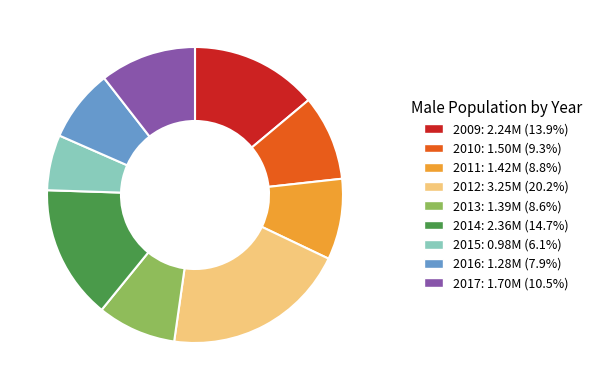

Do 2015 and 2016 together represent more than half of the pie?

No